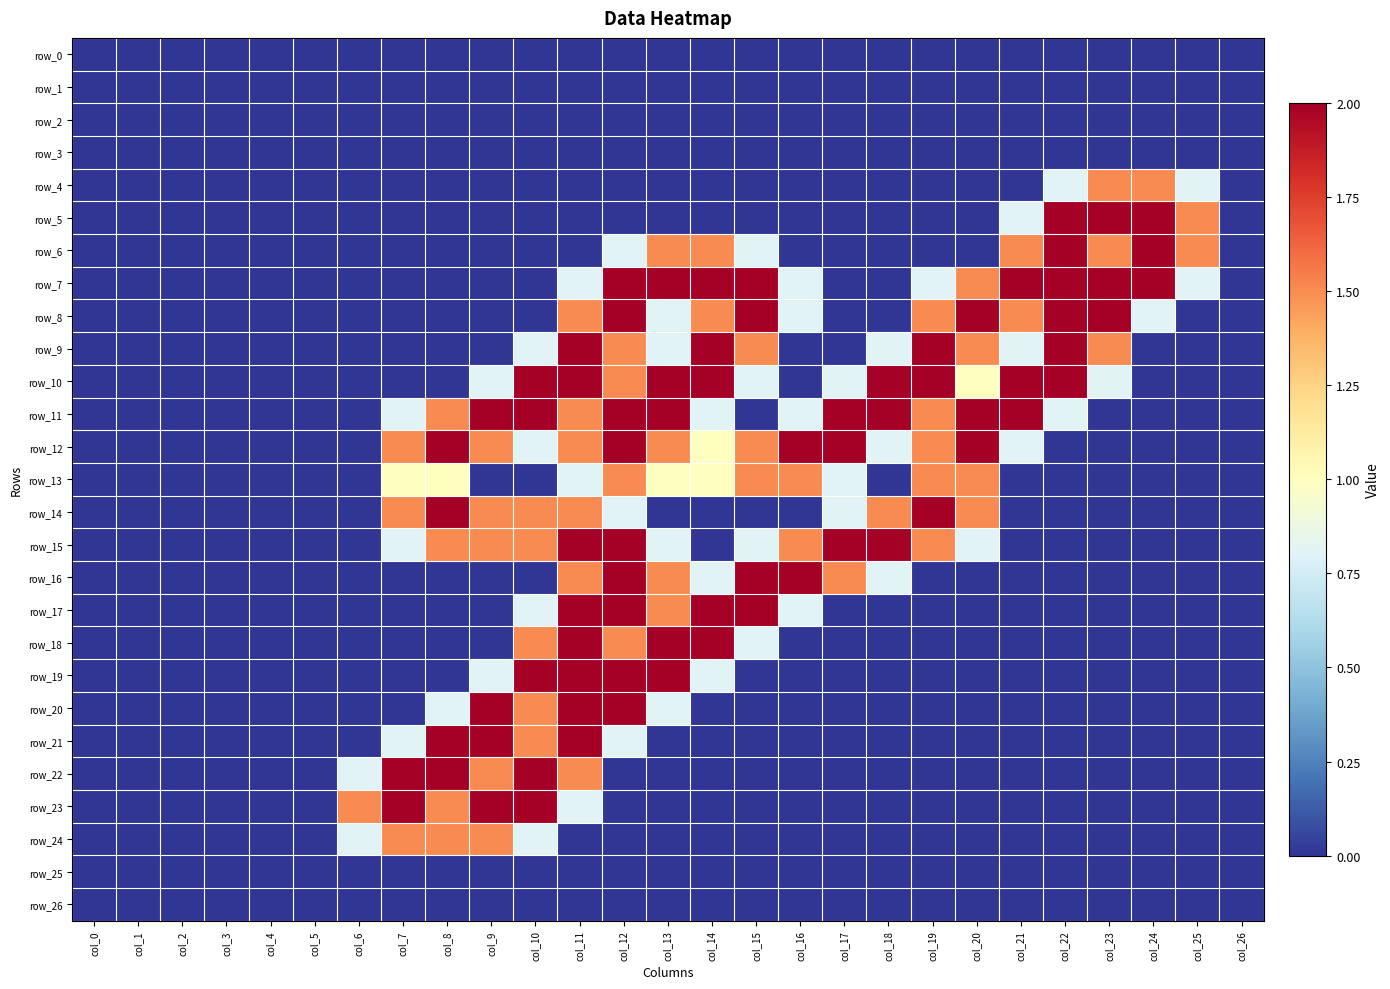

Reading left to right, list all the values displayed in this chart.

row_0: 0.0	0.0	0.0	0.0	0.0	0.0	0.0	0.0	0.0	0.0	0.0	0.0	0.0	0.0	0.0	0.0	0.0	0.0	0.0	0.0	0.0	0.0	0.0	0.0	0.0	0.0	0.0
row_1: 0.0	0.0	0.0	0.0	0.0	0.0	0.0	0.0	0.0	0.0	0.0	0.0	0.0	0.0	0.0	0.0	0.0	0.0	0.0	0.0	0.0	0.0	0.0	0.0	0.0	0.0	0.0
row_2: 0.0	0.0	0.0	0.0	0.0	0.0	0.0	0.0	0.0	0.0	0.0	0.0	0.0	0.0	0.0	0.0	0.0	0.0	0.0	0.0	0.0	0.0	0.0	0.0	0.0	0.0	0.0
row_3: 0.0	0.0	0.0	0.0	0.0	0.0	0.0	0.0	0.0	0.0	0.0	0.0	0.0	0.0	0.0	0.0	0.0	0.0	0.0	0.0	0.0	0.0	0.0	0.0	0.0	0.0	0.0
row_4: 0.0	0.0	0.0	0.0	0.0	0.0	0.0	0.0	0.0	0.0	0.0	0.0	0.0	0.0	0.0	0.0	0.0	0.0	0.0	0.0	0.0	0.0	0.8	1.5	1.5	0.8	0.0
row_5: 0.0	0.0	0.0	0.0	0.0	0.0	0.0	0.0	0.0	0.0	0.0	0.0	0.0	0.0	0.0	0.0	0.0	0.0	0.0	0.0	0.0	0.8	2.0	2.0	2.0	1.5	0.0
row_6: 0.0	0.0	0.0	0.0	0.0	0.0	0.0	0.0	0.0	0.0	0.0	0.0	0.8	1.5	1.5	0.8	0.0	0.0	0.0	0.0	0.0	1.5	2.0	1.5	2.0	1.5	0.0
row_7: 0.0	0.0	0.0	0.0	0.0	0.0	0.0	0.0	0.0	0.0	0.0	0.8	2.0	2.0	2.0	2.0	0.8	0.0	0.0	0.8	1.5	2.0	2.0	2.0	2.0	0.8	0.0
row_8: 0.0	0.0	0.0	0.0	0.0	0.0	0.0	0.0	0.0	0.0	0.0	1.5	2.0	0.8	1.5	2.0	0.8	0.0	0.0	1.5	2.0	1.5	2.0	2.0	0.8	0.0	0.0
row_9: 0.0	0.0	0.0	0.0	0.0	0.0	0.0	0.0	0.0	0.0	0.8	2.0	1.5	0.8	2.0	1.5	0.0	0.0	0.8	2.0	1.5	0.8	2.0	1.5	0.0	0.0	0.0
row_10: 0.0	0.0	0.0	0.0	0.0	0.0	0.0	0.0	0.0	0.8	2.0	2.0	1.5	2.0	2.0	0.8	0.0	0.8	2.0	2.0	1.0	2.0	2.0	0.8	0.0	0.0	0.0
row_11: 0.0	0.0	0.0	0.0	0.0	0.0	0.0	0.8	1.5	2.0	2.0	1.5	2.0	2.0	0.8	0.0	0.8	2.0	2.0	1.5	2.0	2.0	0.8	0.0	0.0	0.0	0.0
row_12: 0.0	0.0	0.0	0.0	0.0	0.0	0.0	1.5	2.0	1.5	0.8	1.5	2.0	1.5	1.0	1.5	2.0	2.0	0.8	1.5	2.0	0.8	0.0	0.0	0.0	0.0	0.0
row_13: 0.0	0.0	0.0	0.0	0.0	0.0	0.0	1.0	1.0	0.0	0.0	0.8	1.5	1.0	1.0	1.5	1.5	0.8	0.0	1.5	1.5	0.0	0.0	0.0	0.0	0.0	0.0
row_14: 0.0	0.0	0.0	0.0	0.0	0.0	0.0	1.5	2.0	1.5	1.5	1.5	0.8	0.0	0.0	0.0	0.0	0.8	1.5	2.0	1.5	0.0	0.0	0.0	0.0	0.0	0.0
row_15: 0.0	0.0	0.0	0.0	0.0	0.0	0.0	0.8	1.5	1.5	1.5	2.0	2.0	0.8	0.0	0.8	1.5	2.0	2.0	1.5	0.8	0.0	0.0	0.0	0.0	0.0	0.0
row_16: 0.0	0.0	0.0	0.0	0.0	0.0	0.0	0.0	0.0	0.0	0.0	1.5	2.0	1.5	0.8	2.0	2.0	1.5	0.8	0.0	0.0	0.0	0.0	0.0	0.0	0.0	0.0
row_17: 0.0	0.0	0.0	0.0	0.0	0.0	0.0	0.0	0.0	0.0	0.8	2.0	2.0	1.5	2.0	2.0	0.8	0.0	0.0	0.0	0.0	0.0	0.0	0.0	0.0	0.0	0.0
row_18: 0.0	0.0	0.0	0.0	0.0	0.0	0.0	0.0	0.0	0.0	1.5	2.0	1.5	2.0	2.0	0.8	0.0	0.0	0.0	0.0	0.0	0.0	0.0	0.0	0.0	0.0	0.0
row_19: 0.0	0.0	0.0	0.0	0.0	0.0	0.0	0.0	0.0	0.8	2.0	2.0	2.0	2.0	0.8	0.0	0.0	0.0	0.0	0.0	0.0	0.0	0.0	0.0	0.0	0.0	0.0
row_20: 0.0	0.0	0.0	0.0	0.0	0.0	0.0	0.0	0.8	2.0	1.5	2.0	2.0	0.8	0.0	0.0	0.0	0.0	0.0	0.0	0.0	0.0	0.0	0.0	0.0	0.0	0.0
row_21: 0.0	0.0	0.0	0.0	0.0	0.0	0.0	0.8	2.0	2.0	1.5	2.0	0.8	0.0	0.0	0.0	0.0	0.0	0.0	0.0	0.0	0.0	0.0	0.0	0.0	0.0	0.0
row_22: 0.0	0.0	0.0	0.0	0.0	0.0	0.8	2.0	2.0	1.5	2.0	1.5	0.0	0.0	0.0	0.0	0.0	0.0	0.0	0.0	0.0	0.0	0.0	0.0	0.0	0.0	0.0
row_23: 0.0	0.0	0.0	0.0	0.0	0.0	1.5	2.0	1.5	2.0	2.0	0.8	0.0	0.0	0.0	0.0	0.0	0.0	0.0	0.0	0.0	0.0	0.0	0.0	0.0	0.0	0.0
row_24: 0.0	0.0	0.0	0.0	0.0	0.0	0.8	1.5	1.5	1.5	0.8	0.0	0.0	0.0	0.0	0.0	0.0	0.0	0.0	0.0	0.0	0.0	0.0	0.0	0.0	0.0	0.0
row_25: 0.0	0.0	0.0	0.0	0.0	0.0	0.0	0.0	0.0	0.0	0.0	0.0	0.0	0.0	0.0	0.0	0.0	0.0	0.0	0.0	0.0	0.0	0.0	0.0	0.0	0.0	0.0
row_26: 0.0	0.0	0.0	0.0	0.0	0.0	0.0	0.0	0.0	0.0	0.0	0.0	0.0	0.0	0.0	0.0	0.0	0.0	0.0	0.0	0.0	0.0	0.0	0.0	0.0	0.0	0.0